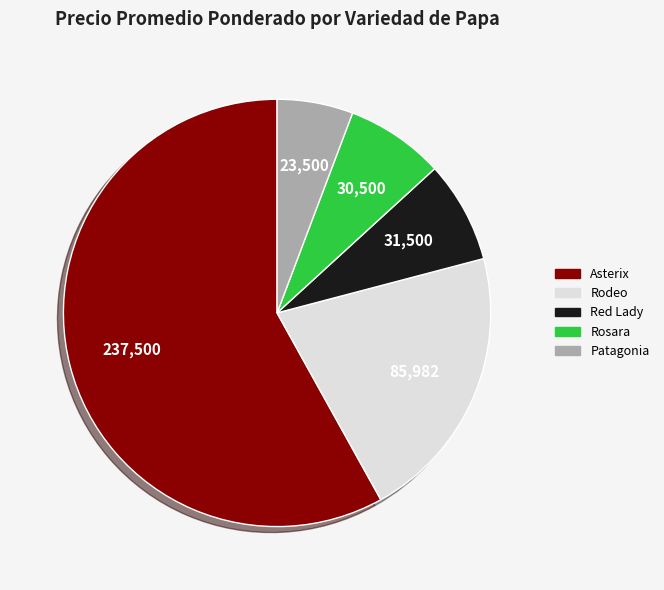

What is the ratio of the value at Asterix to the value at Rodeo?

2.8